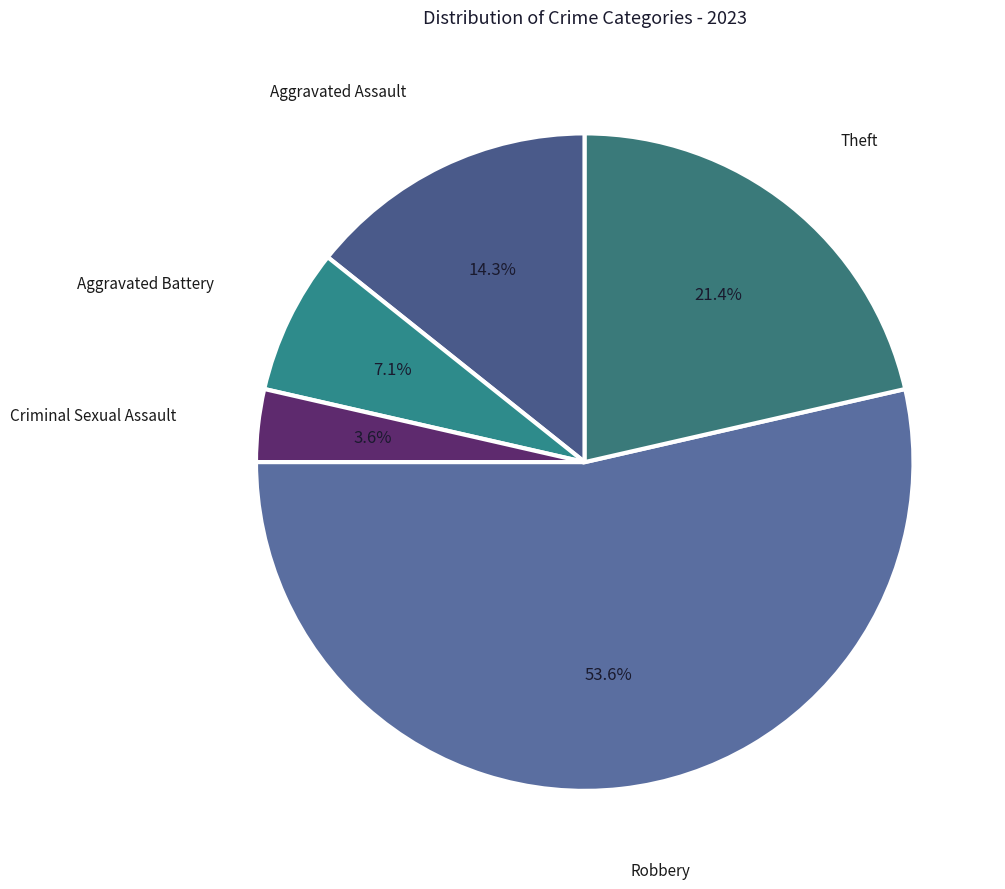

Is the sum of Aggravated Assault and Criminal Sexual Assault greater than half?

No